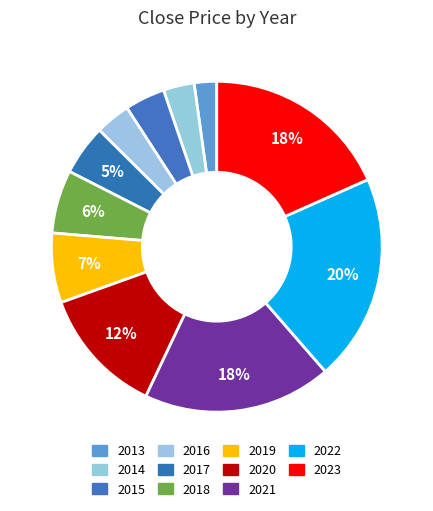

Count the number of slices in the pie.

11